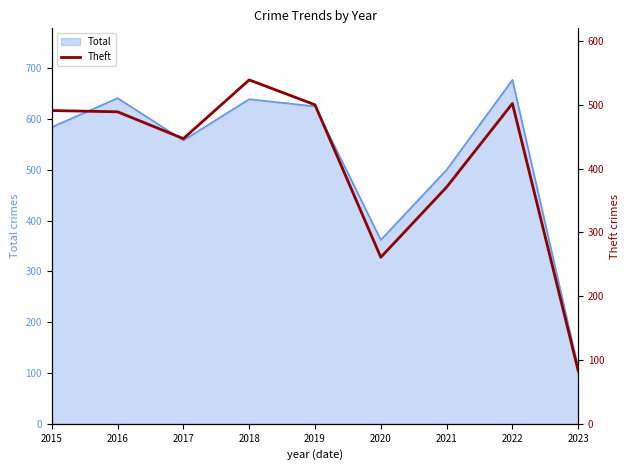

How many points are higher than both their immediate neighbors (excluding endpoints)?

2